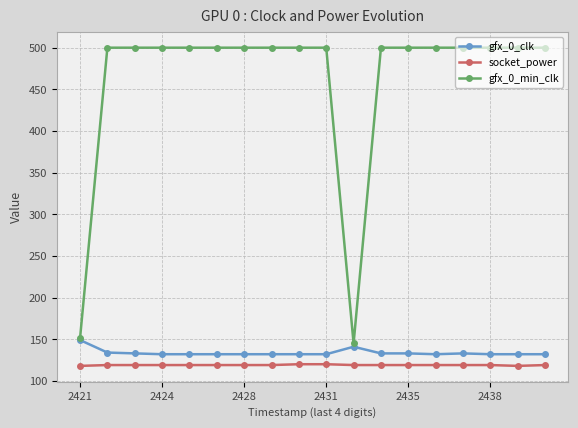

How many values in the gfx_0_clk series exceed 132?

7